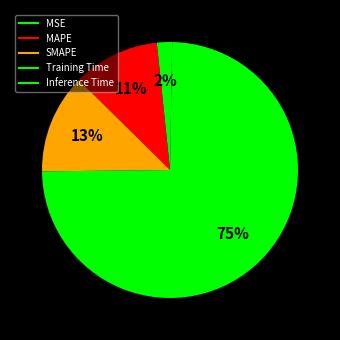

Count the number of slices in the pie.

5